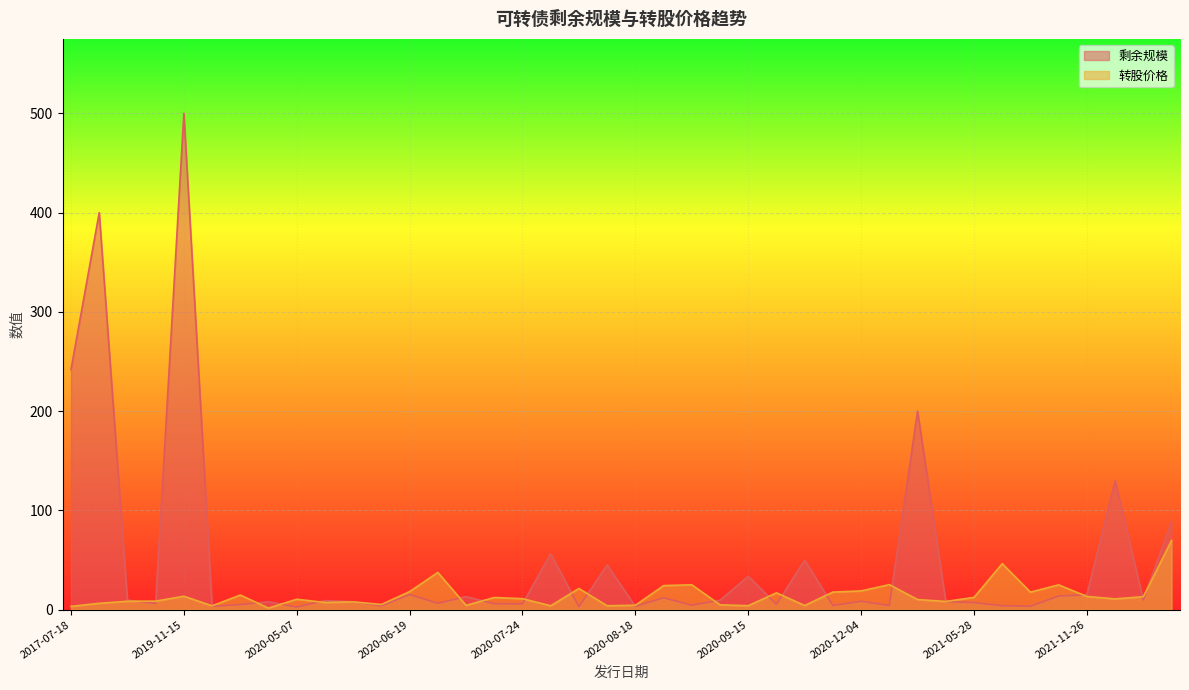

What is the approximate value of 转股价格 at 2021-06-01?

46.4